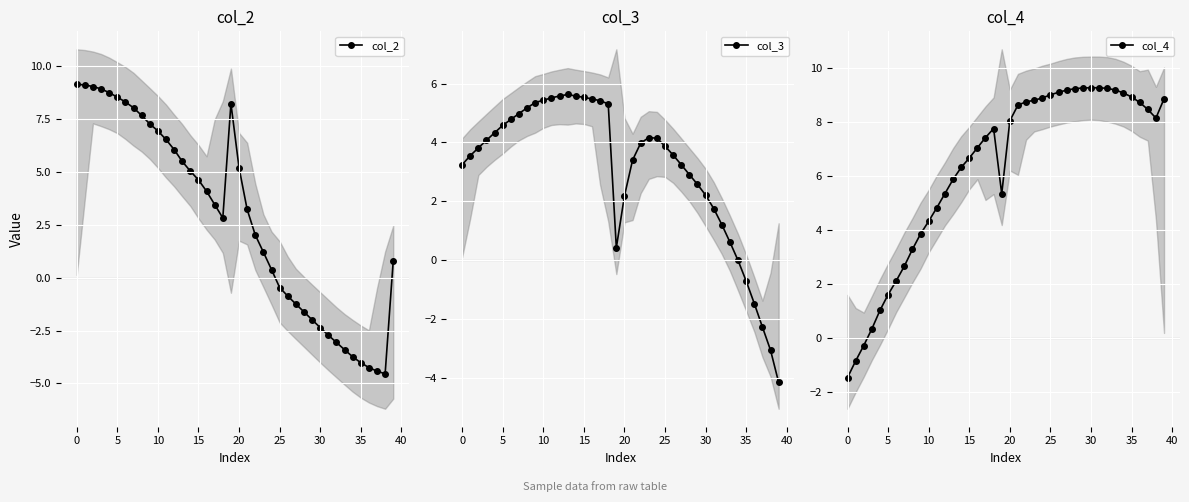

Where does the col_4 series first go above 8?

20